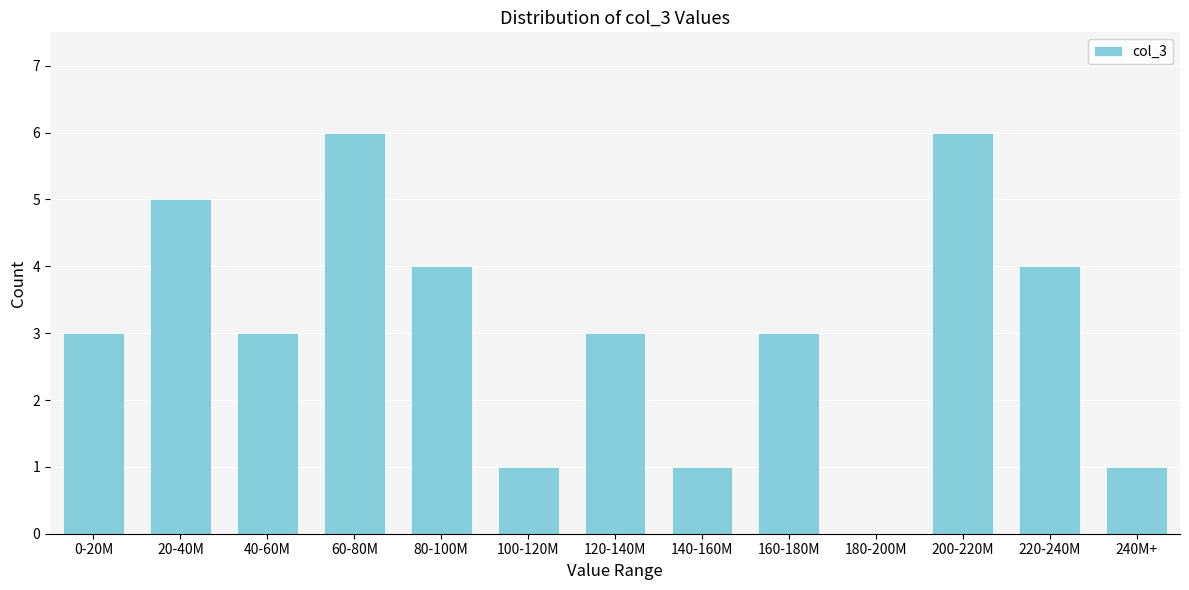

Reading left to right, transcribe all the data shown in this chart.

0-20M=3	20-40M=5	40-60M=3	60-80M=6	80-100M=4	100-120M=1	120-140M=3	140-160M=1	160-180M=3	180-200M=0	200-220M=6	220-240M=4	240M+=1